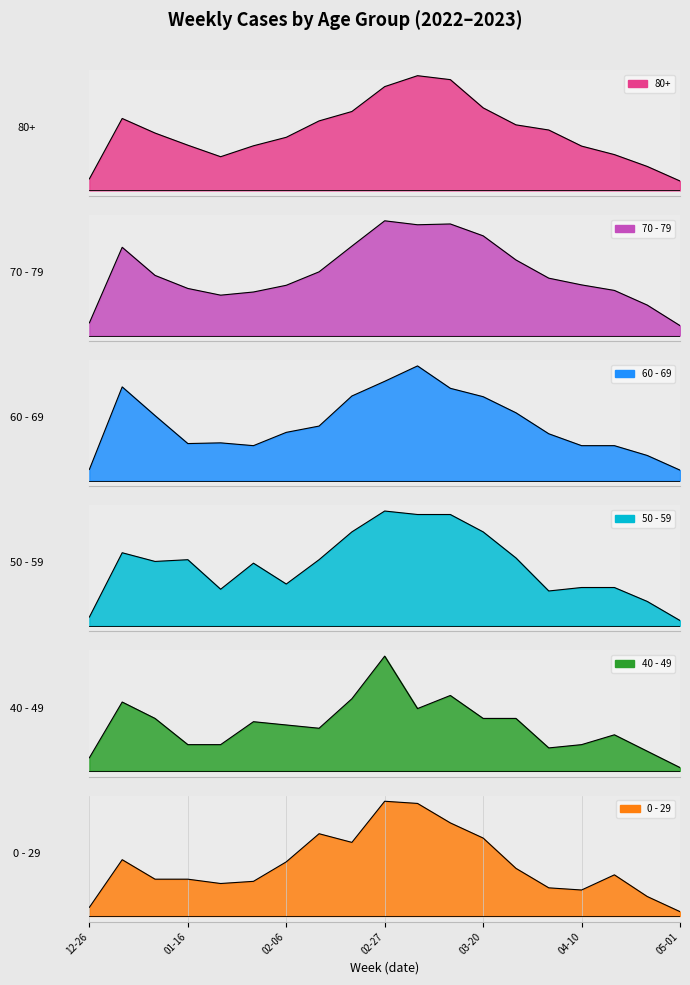

Between 04-10 and 05-01, which series saw the biggest shift?

80+